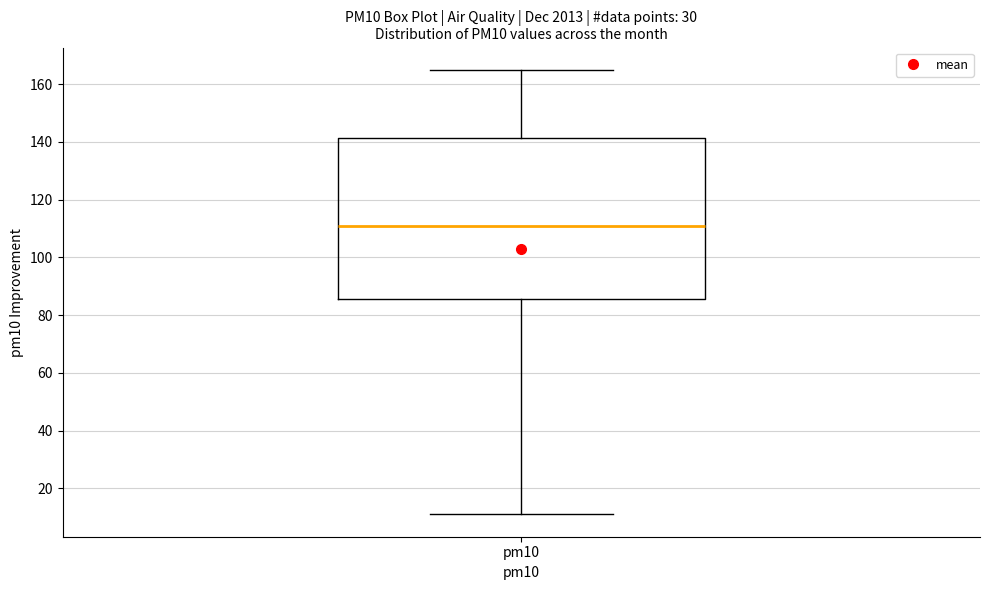

Read this box plot against the y-axis: the position of the median line, the range covered by the box, and the ends of both whiskers. The values are not printed on the chart, so give them approximately, as read against the axis.

median 112, box 86 to 142, whiskers 12 to 166